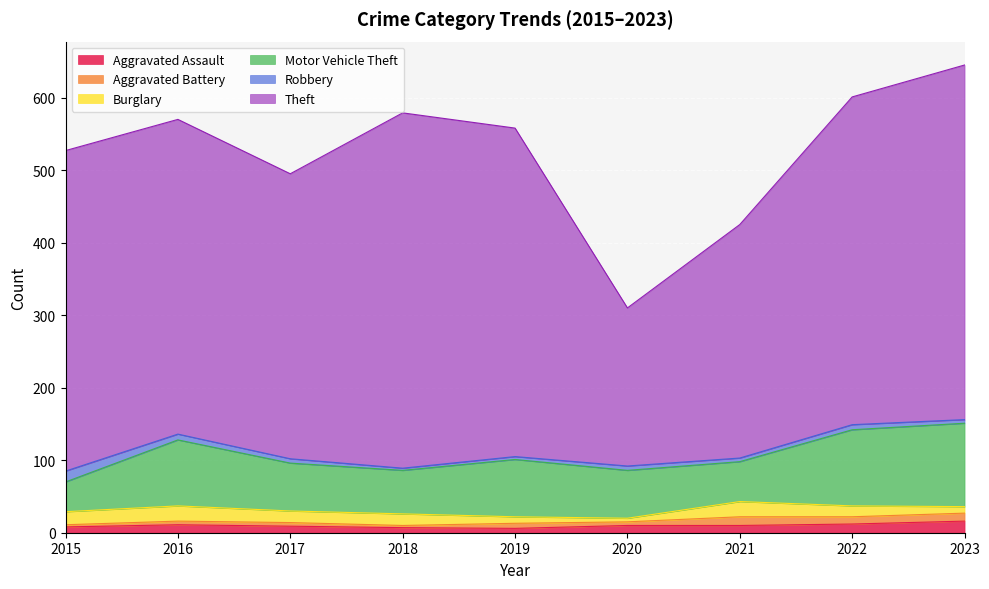

Which has a higher value, 2017 or 2023?

2023